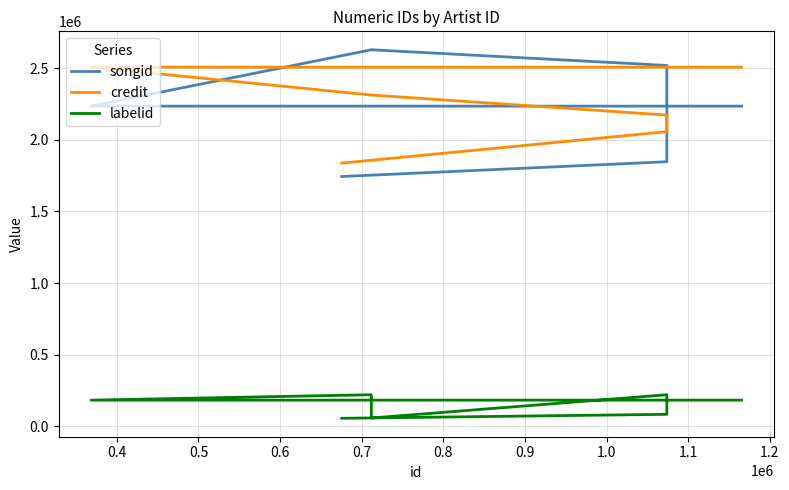

True or false: credit has a value of 1102839 at 0.7.

False